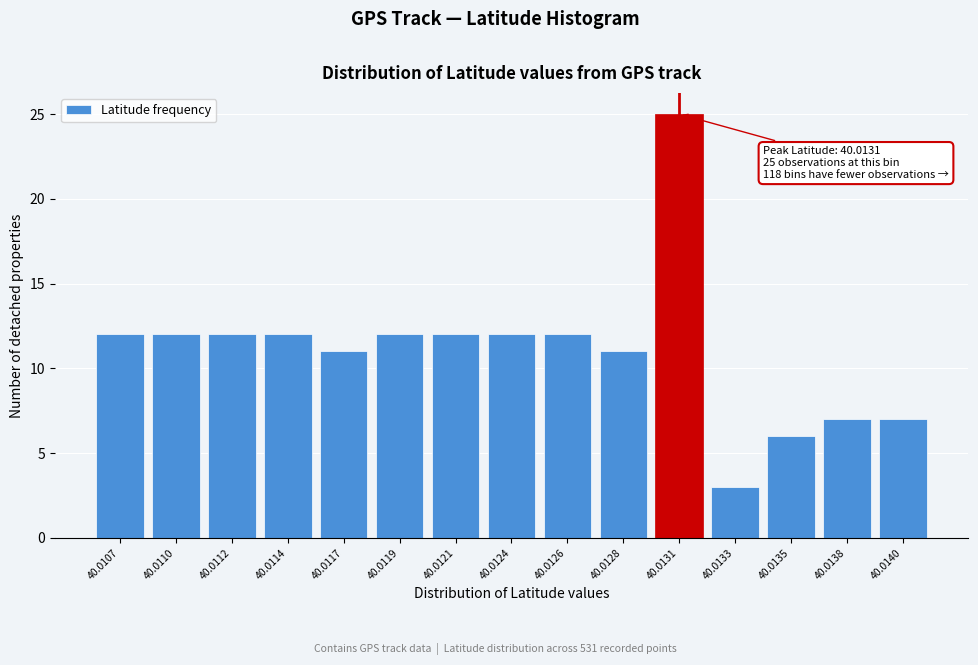

Reading right to left, list all the values displayed in this chart.

7	7	6	3	25	11	12	12	12	12	11	12	12	12	12